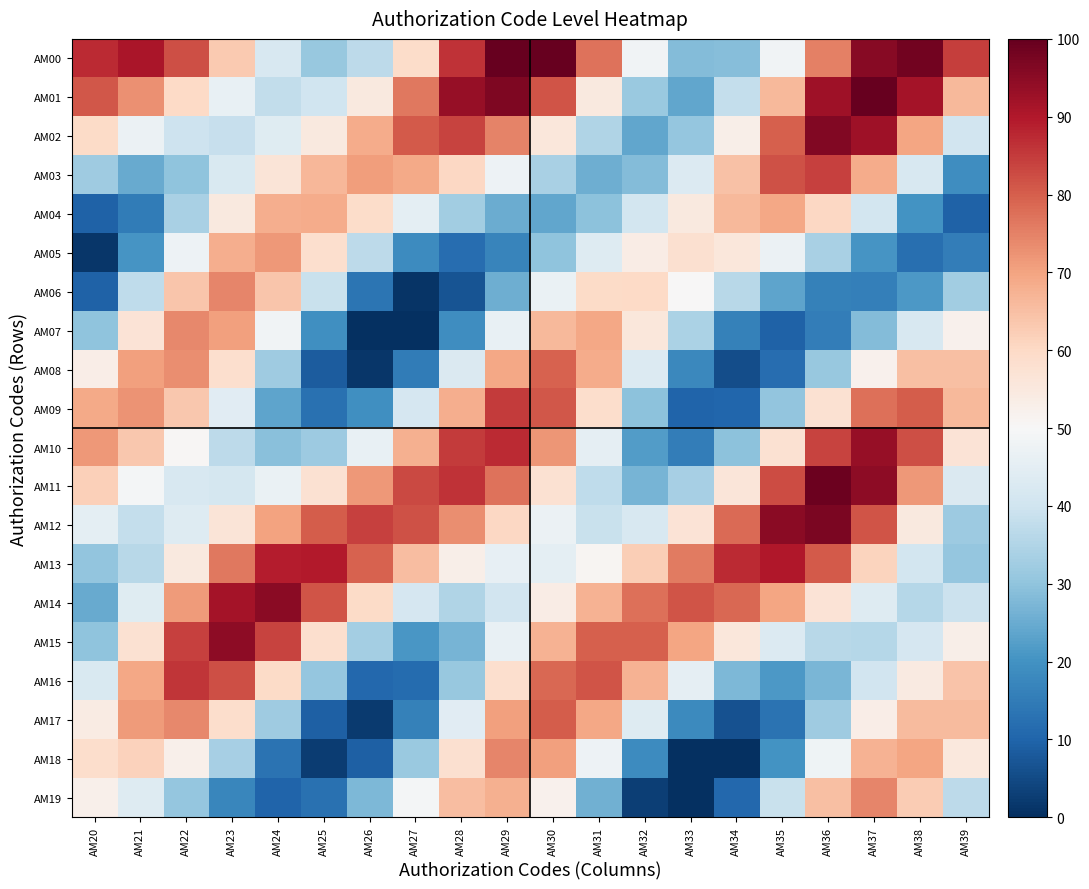

Which category has the highest value across all series?

AM29